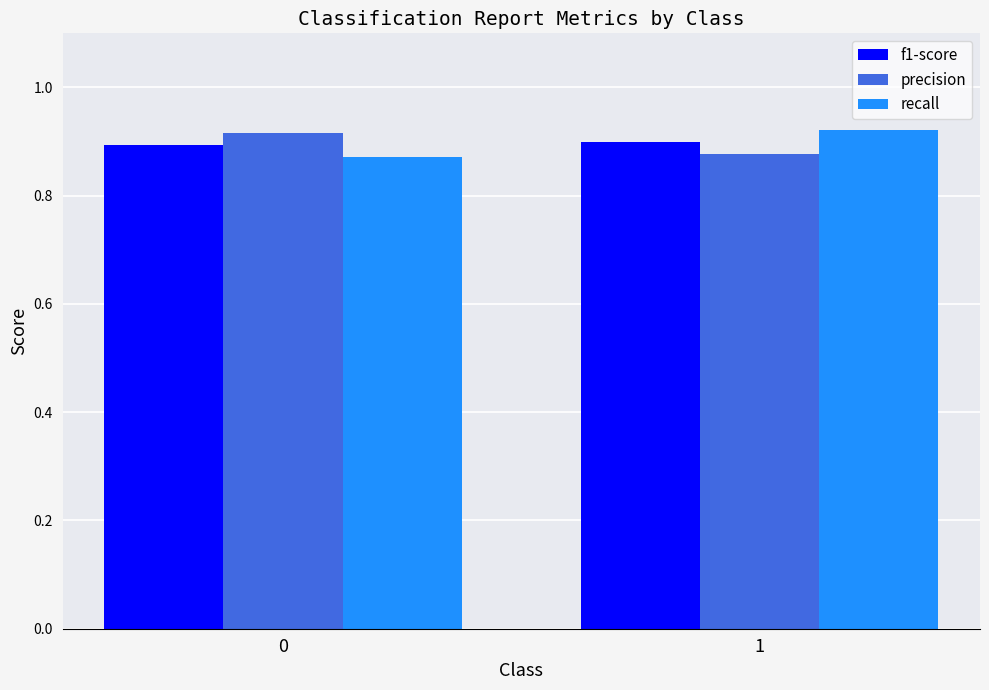

The f1-score series shows 0.9 at 1. True or false?

True